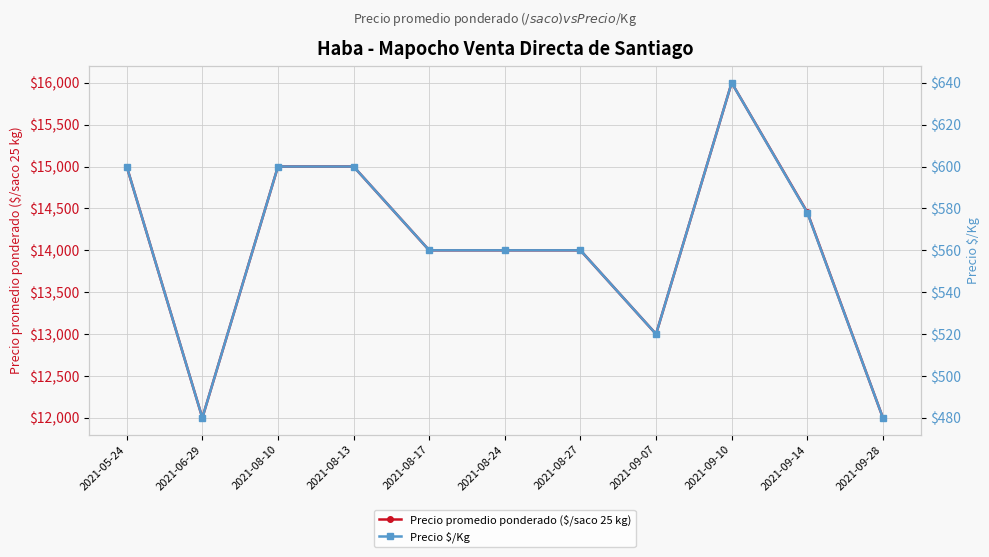

List the series in order of their overall mean, lowest first.

Precio $/Kg, Precio promedio ponderado ($/saco 25 kg)